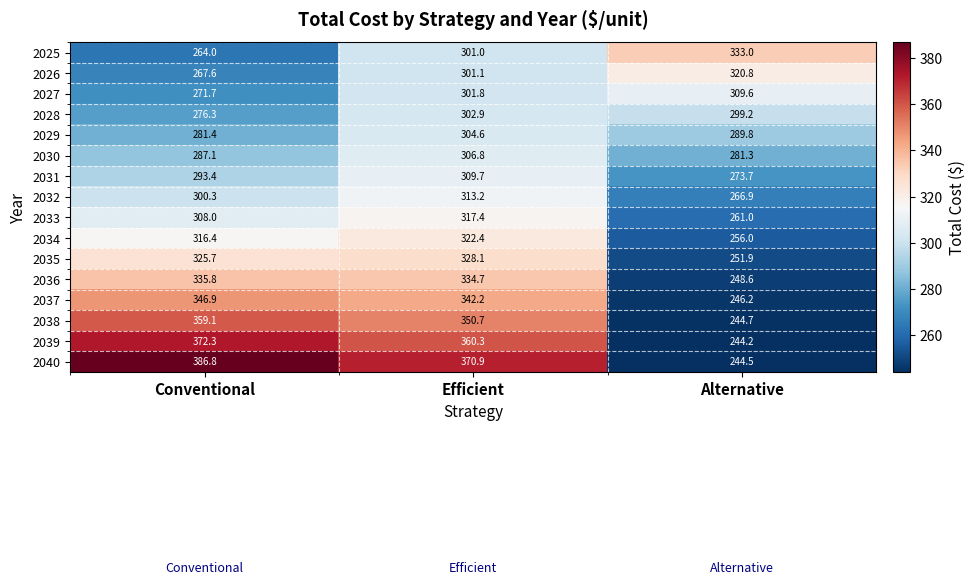

Where is 2028 nearest to the value 289?

Alternative